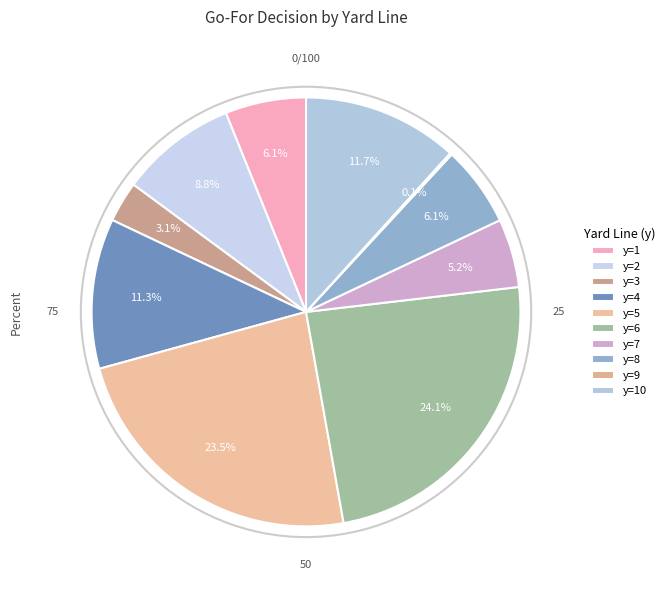

Which has a higher value, y=2 or y=5?

y=5